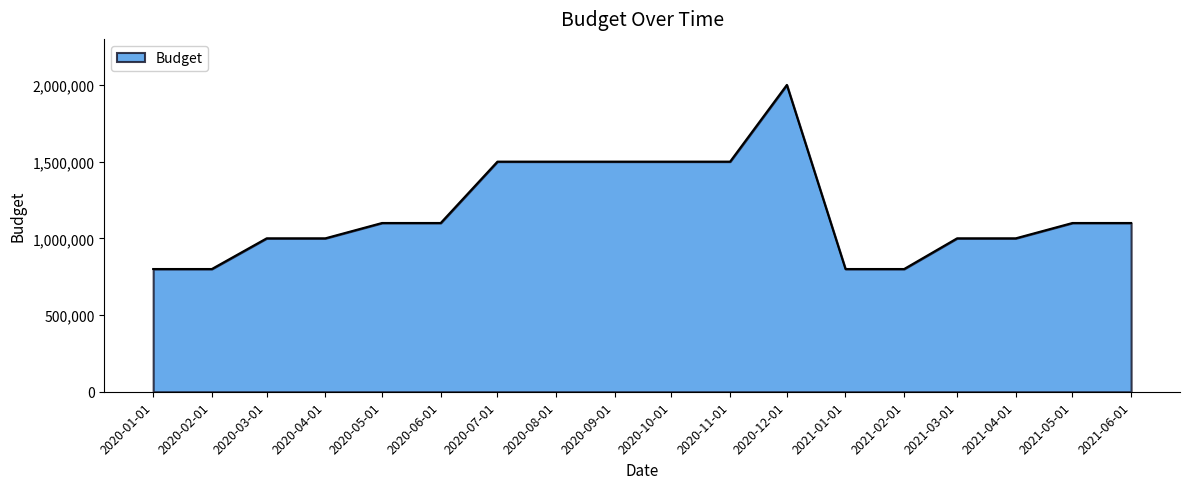

What is the change in value from 2020-05-01 to 2021-04-01?

-100000